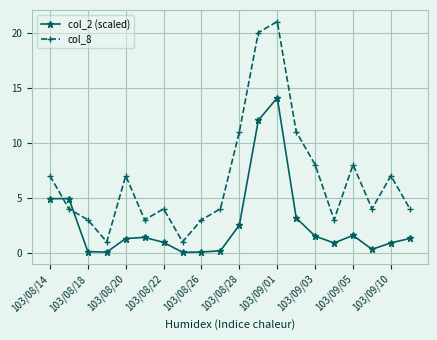

What is the value of the col_2 (scaled) point at the 12th from the left?

12.0